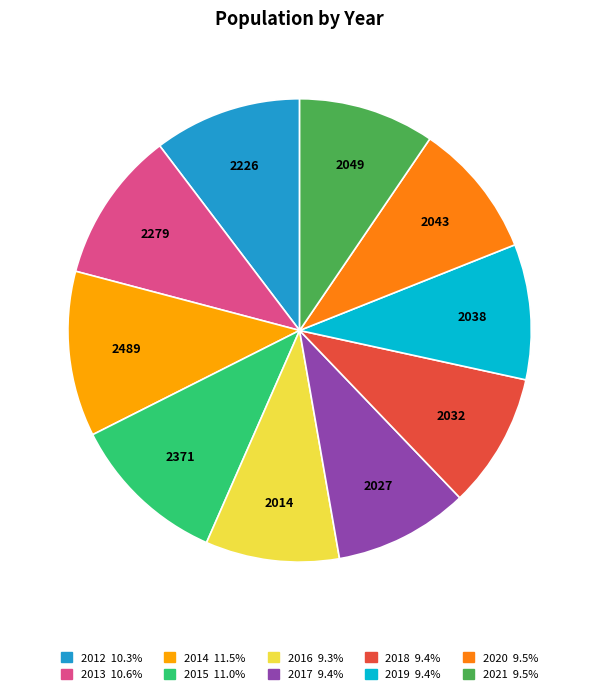

Count the number of slices in the pie.

10